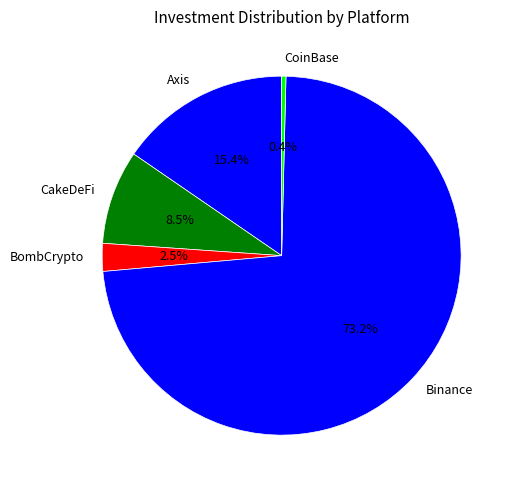

How much of the chart is everything except Binance?

26.8%